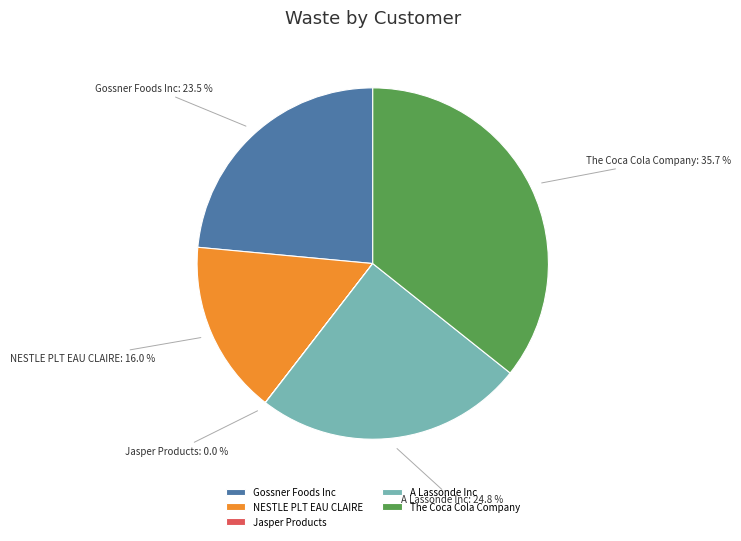

To the nearest percent, what is the combined percentage of NESTLE PLT EAU CLAIRE and Gossner Foods Inc?

40%